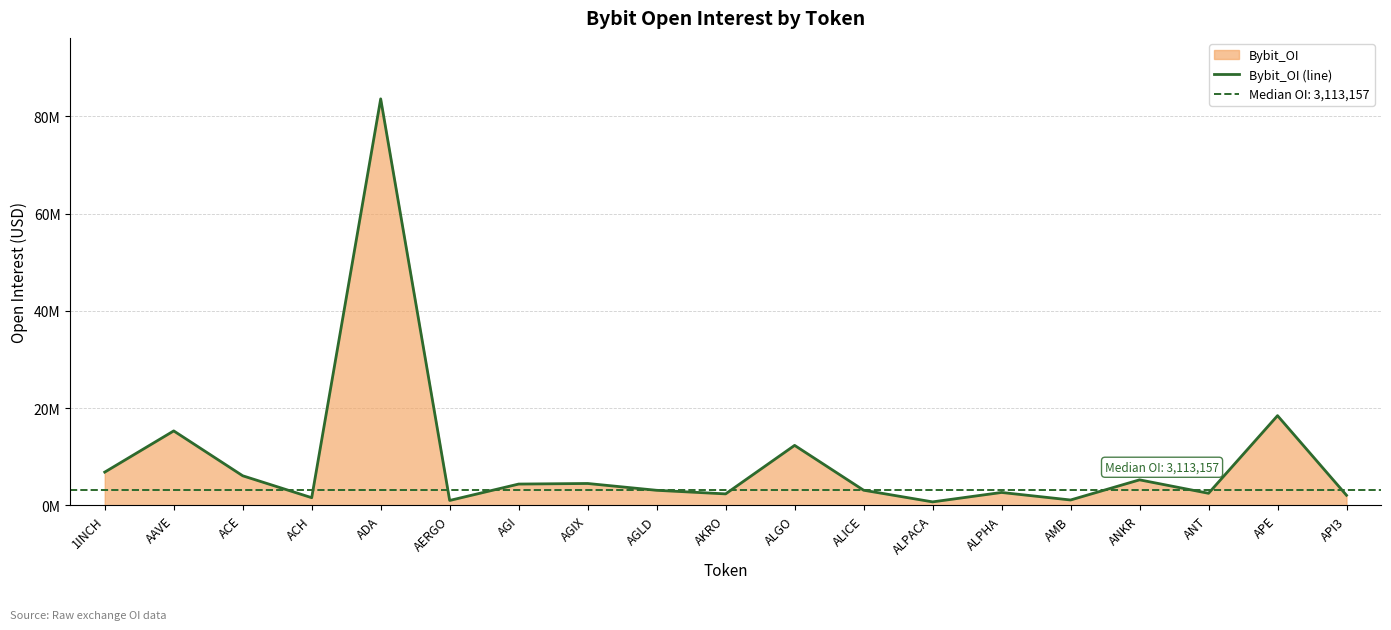

What is the label of the 15th point from the right?

ADA